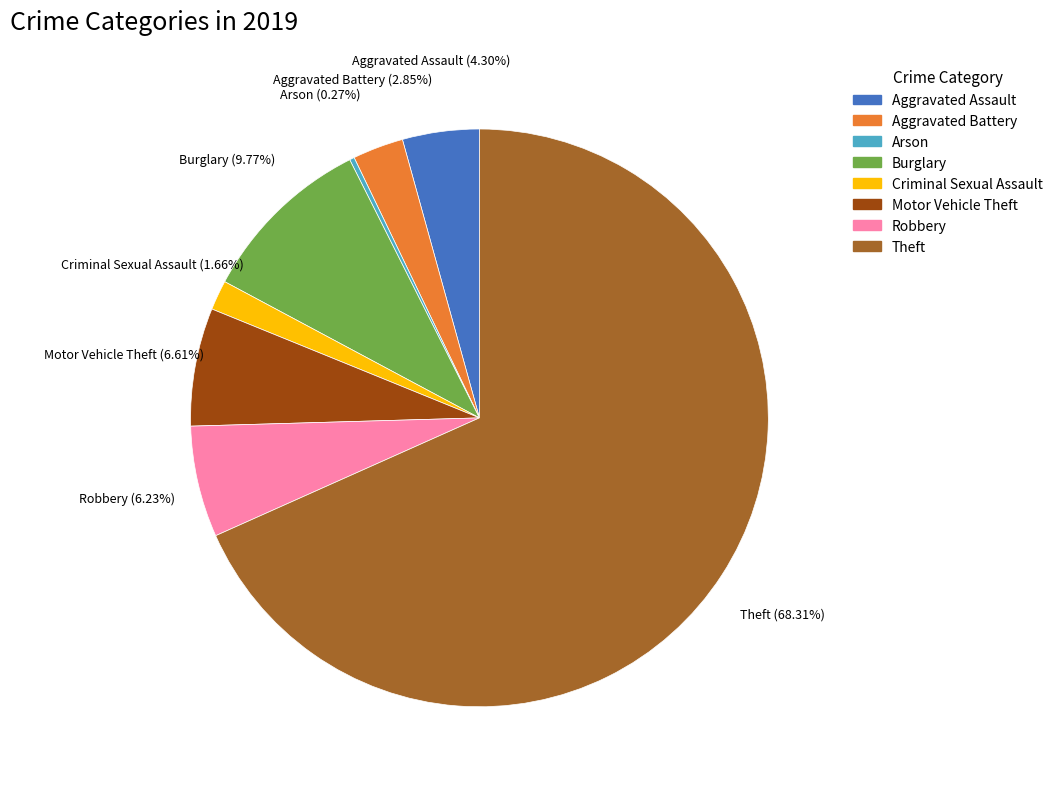

Does any single category account for the majority?

Yes